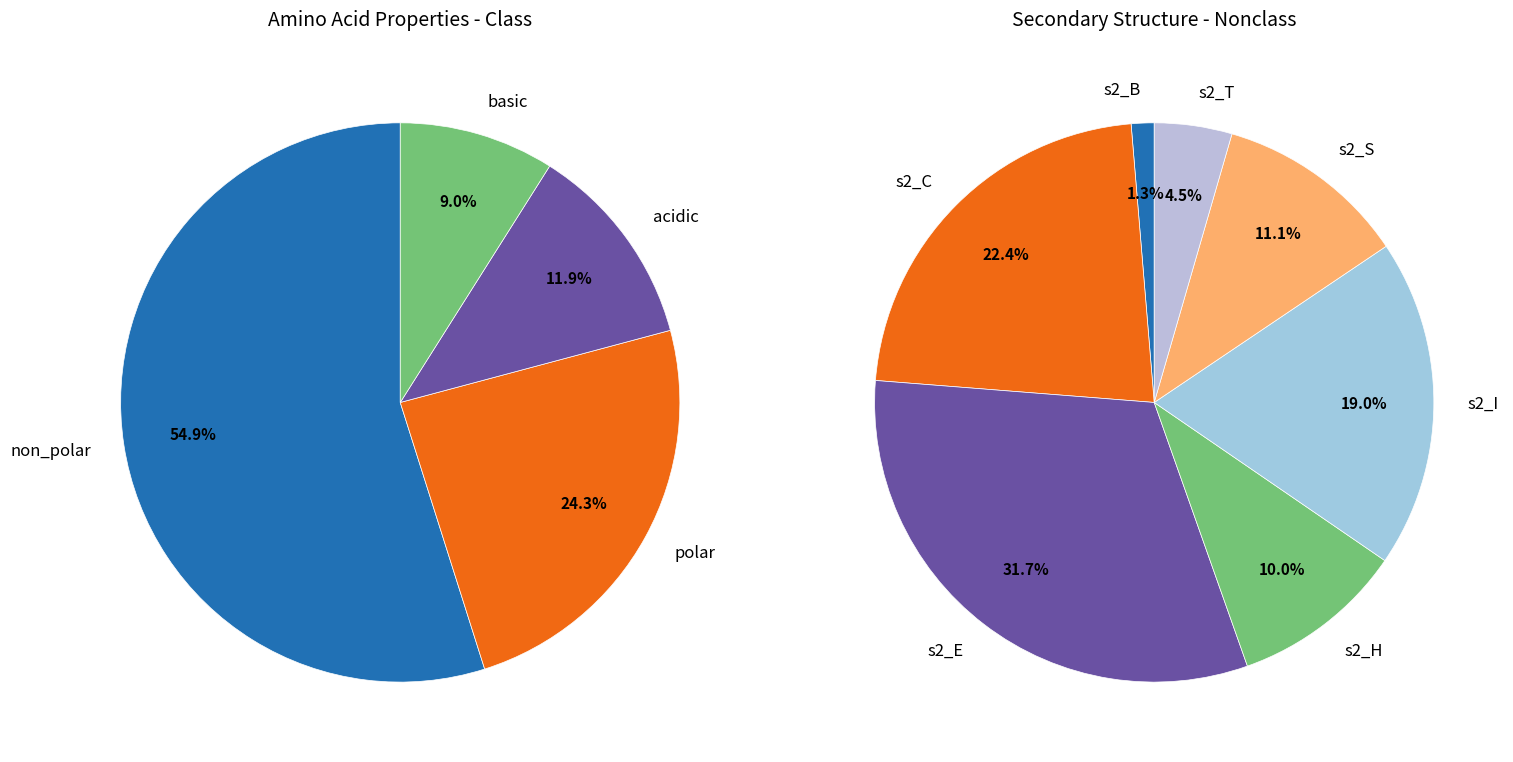

What is the change in value from non_polar to acidic?

-163